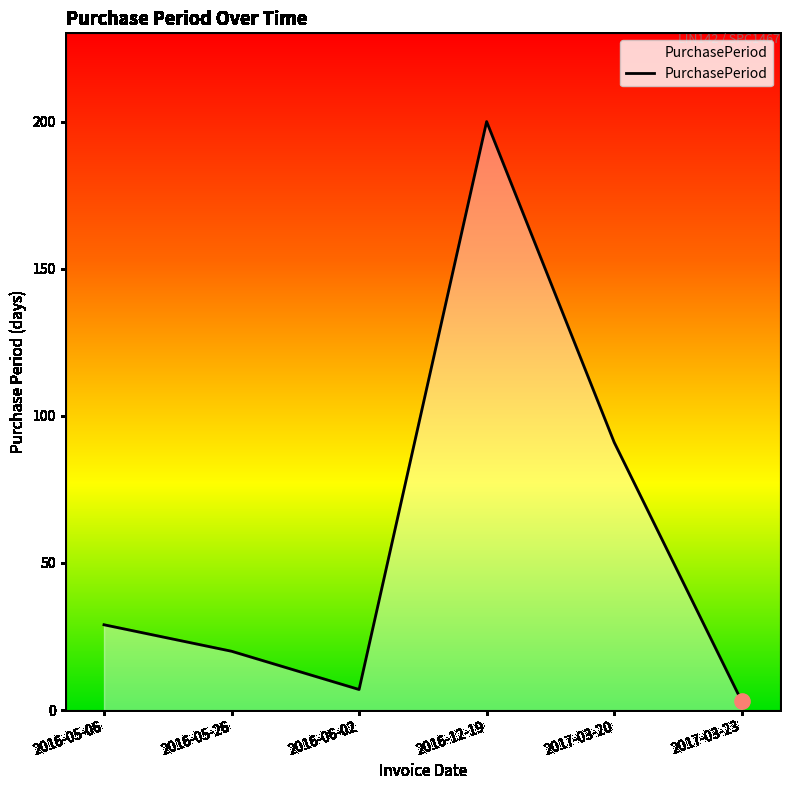

What is the change in value from 2016-12-19 to 2017-03-23?

-197